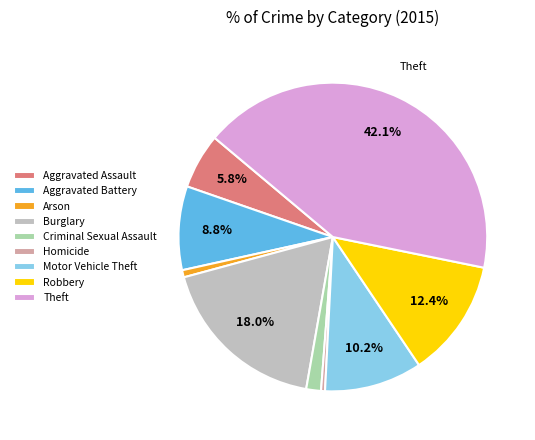

To the nearest percent, what percentage of the pie is Robbery?

12%